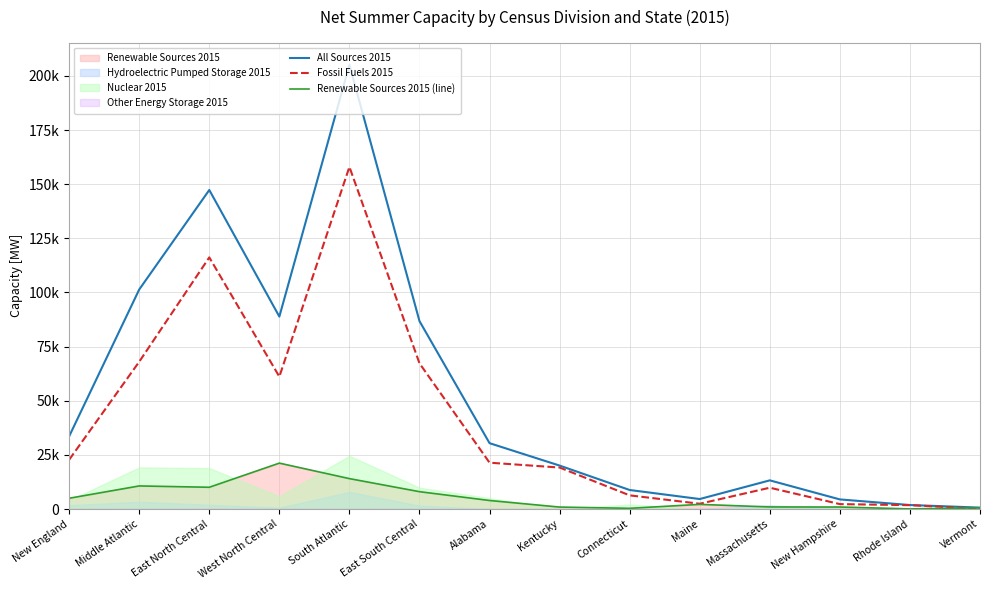

What is the value of the Renewable Sources 2015 (line) point at the 14th from the left?

555.6